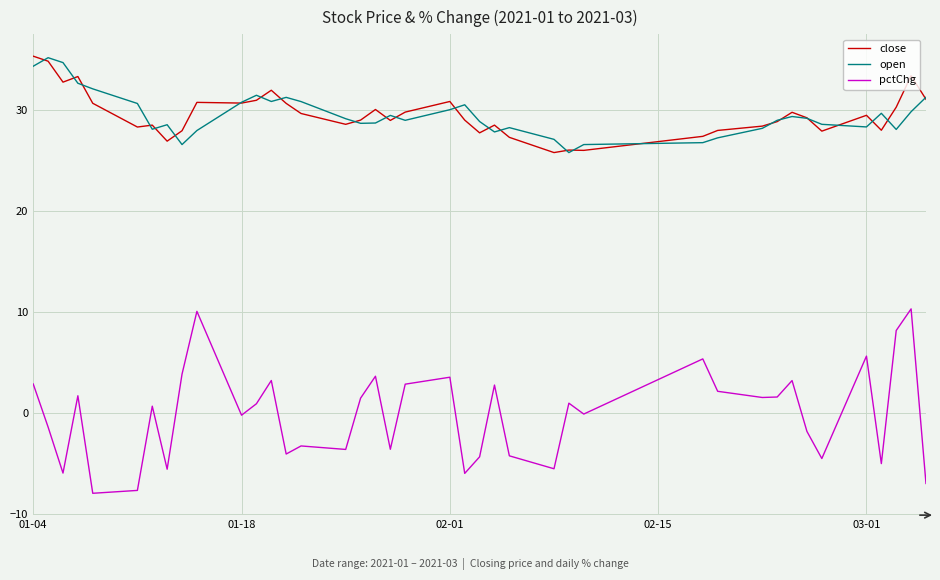

What is the lowest value of the pctChg series?

-8.0